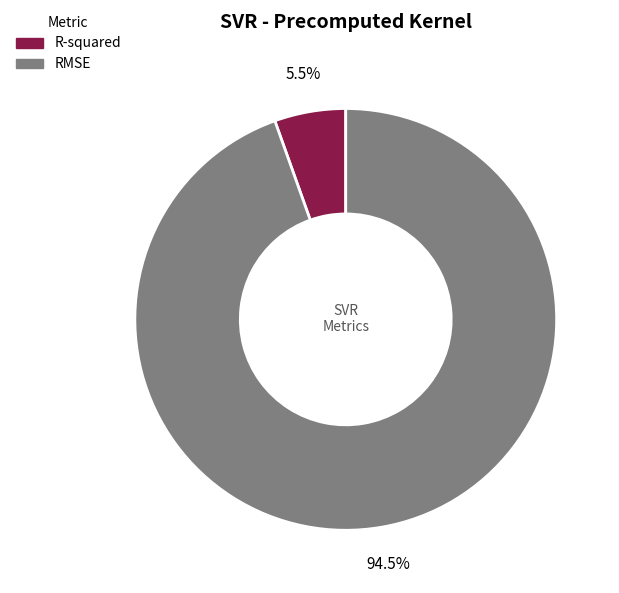

How many slices are in this pie chart?

2